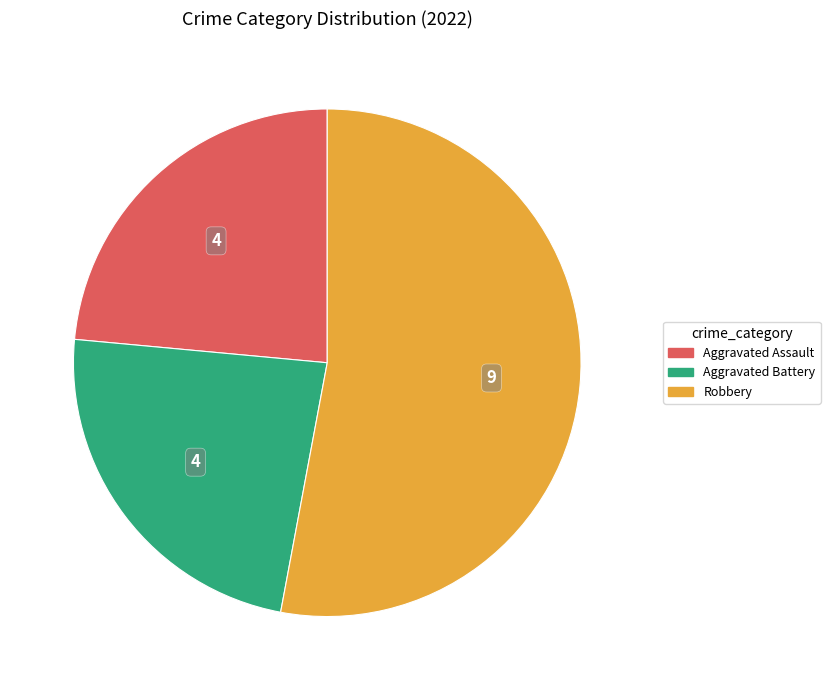

Is there a majority slice in this chart?

Yes